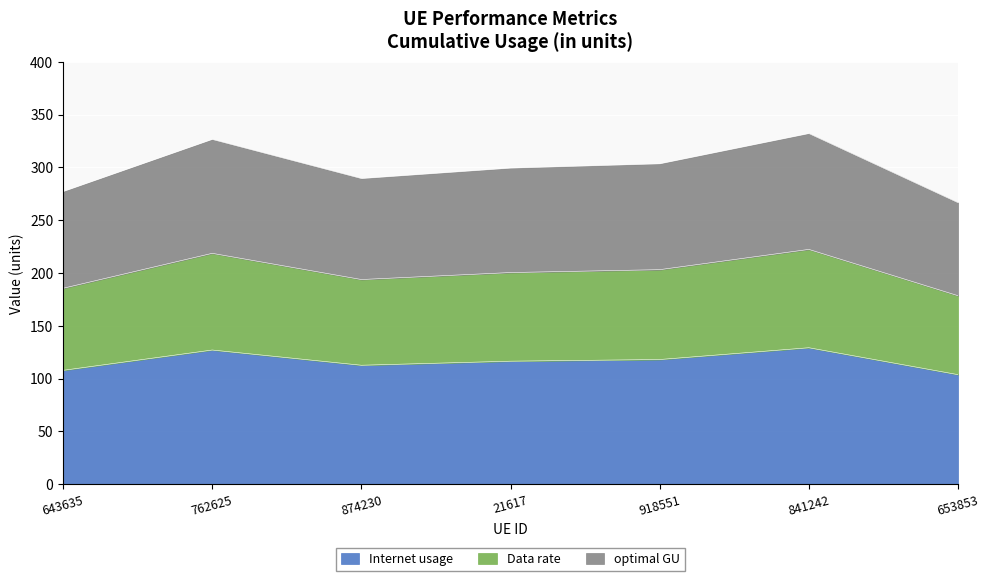

Is it true that Data rate equals 193.8 at 874230?

True